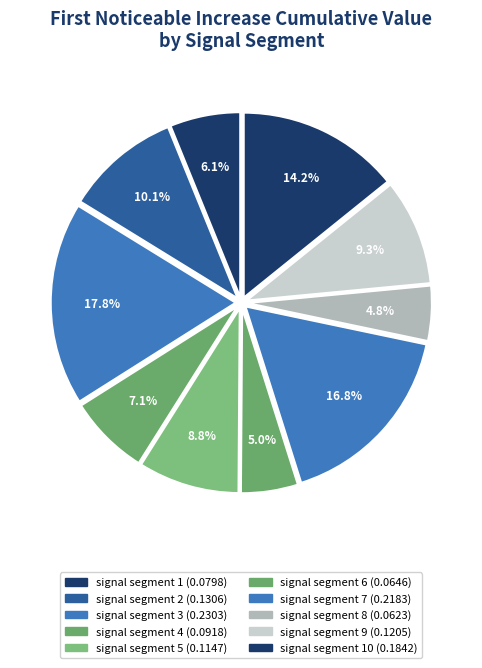

How many slices are in this pie chart?

10